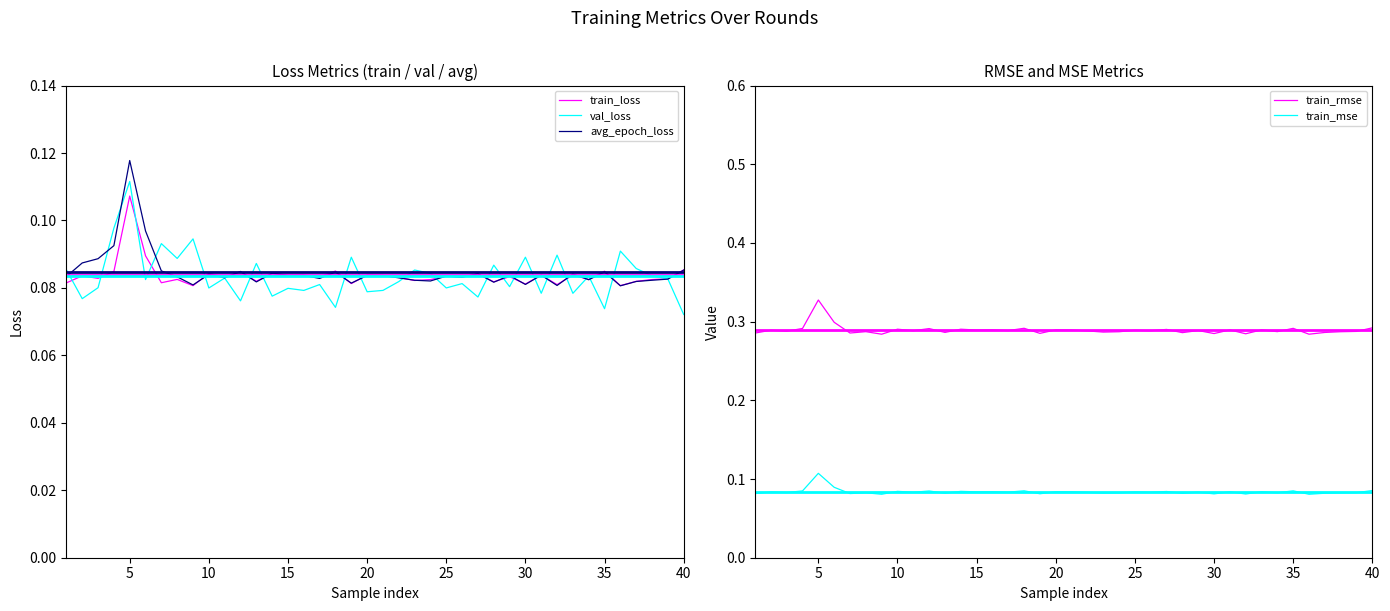

At which label does train_rmse reach its peak?

5